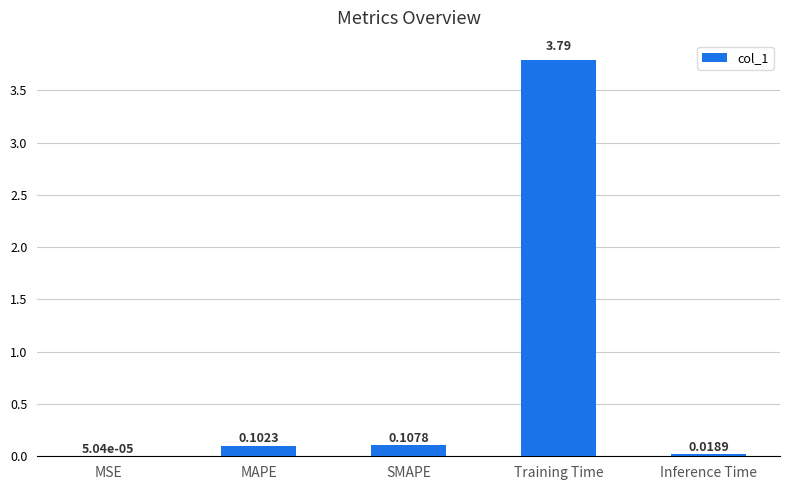

Between MAPE and Training Time, which is larger?

Training Time